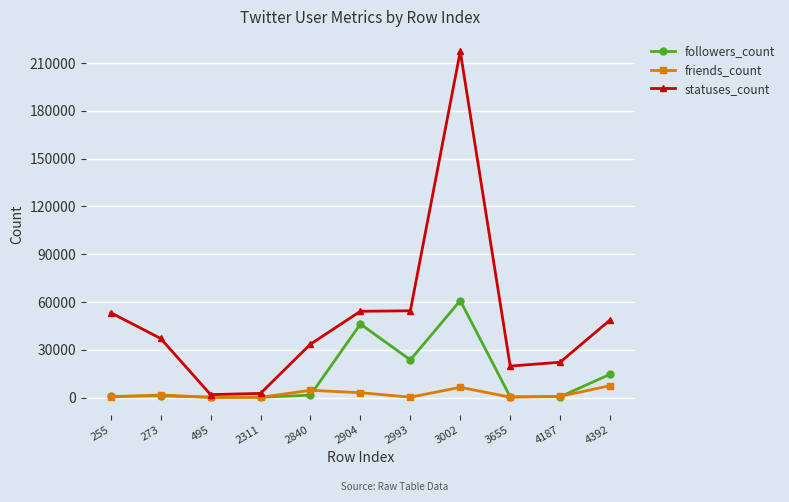

List the series in order of their overall mean, lowest first.

friends_count, followers_count, statuses_count